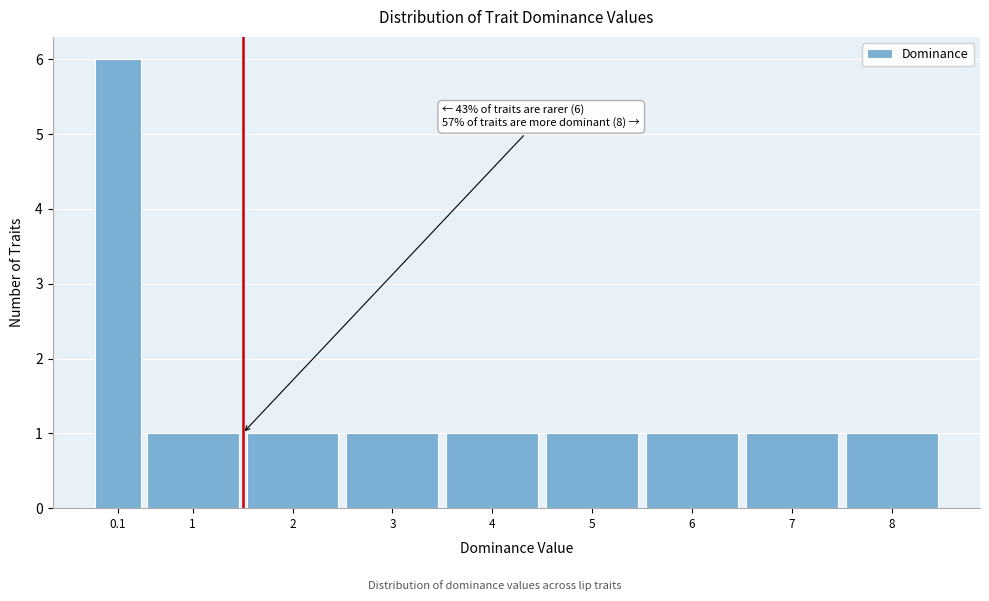

Reading left to right, list all the values displayed in this chart.

6	1	1	1	1	1	1	1	1